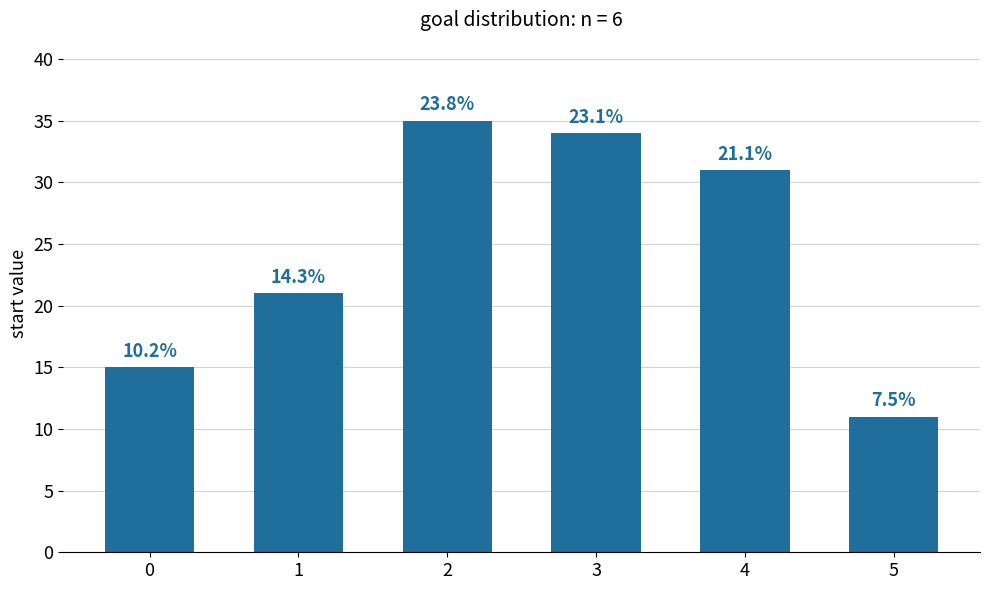

What is the change in value from 1 to 5?

-10